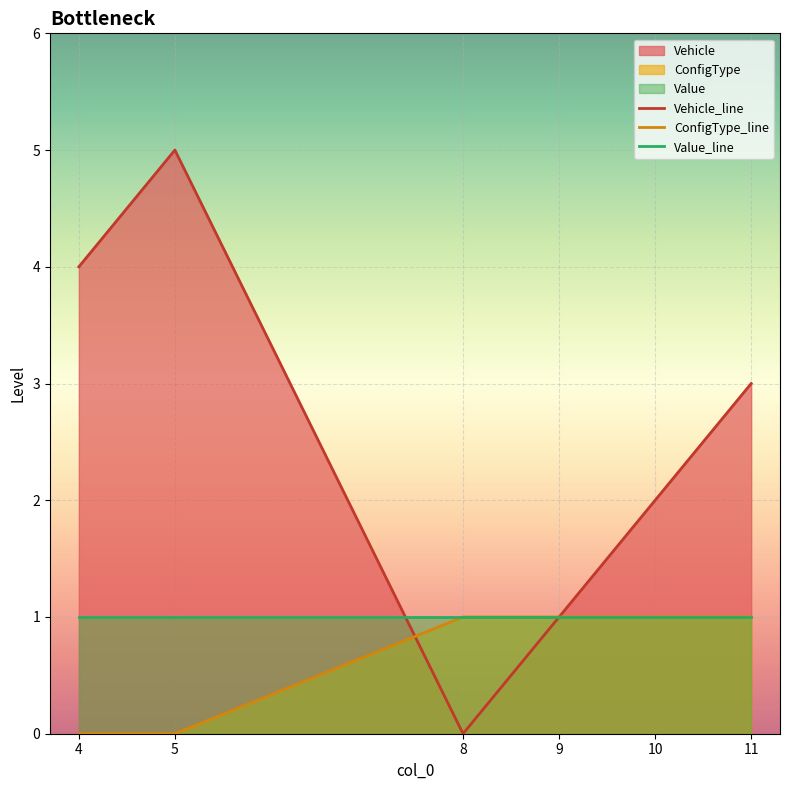

List the series in order of their peak value, highest first.

Vehicle_line, ConfigType_line, Value_line